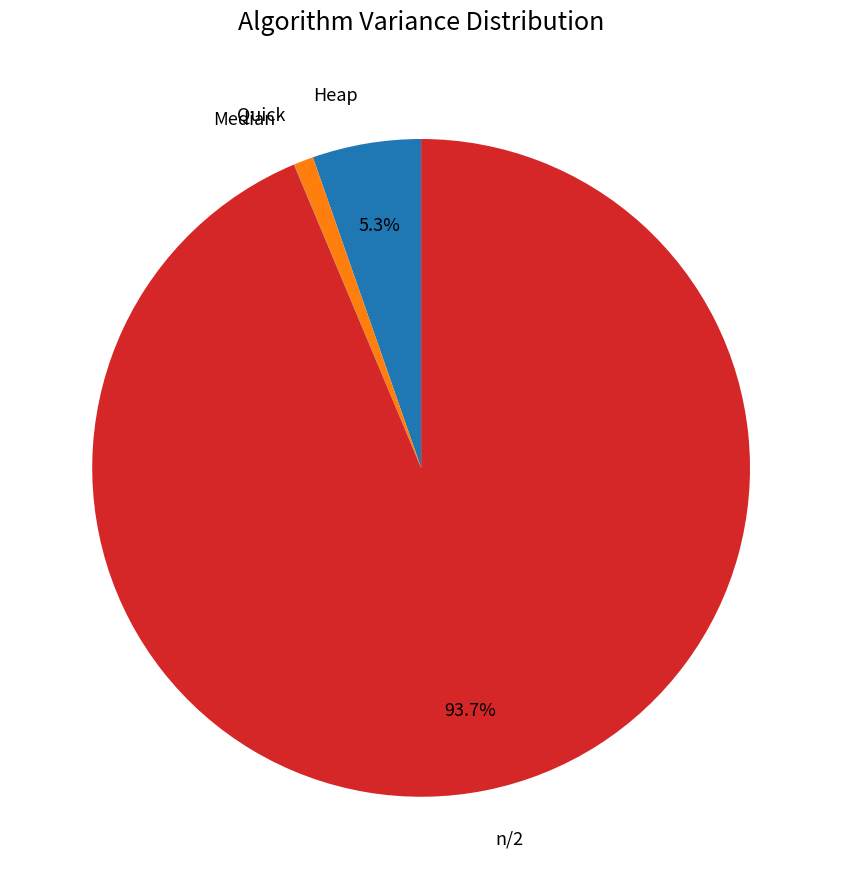

Which category has the biggest portion of the pie?

n/2